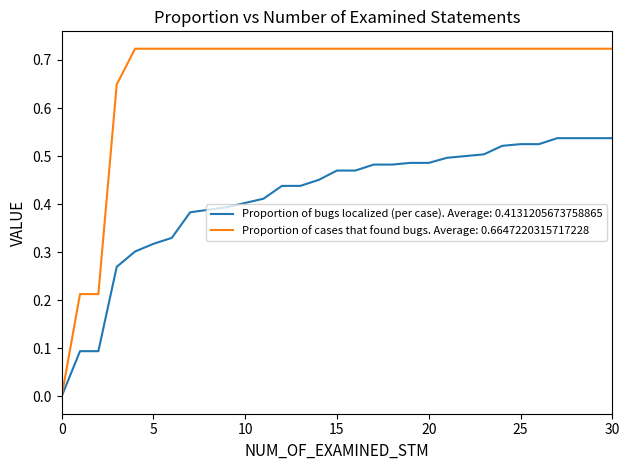

Rank the series by their average value, from highest to lowest.

Proportion of cases that found bugs. Average: 0.6647220315717228, Proportion of bugs localized (per case). Average: 0.4131205673758865